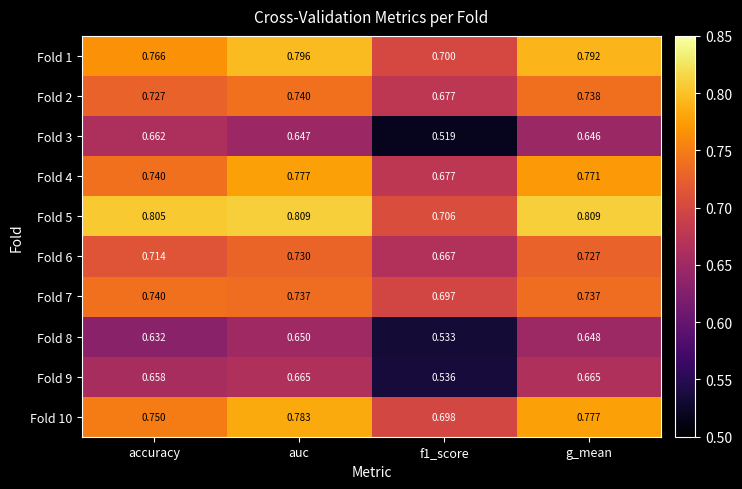

At which category is the sum across all series the highest?

auc